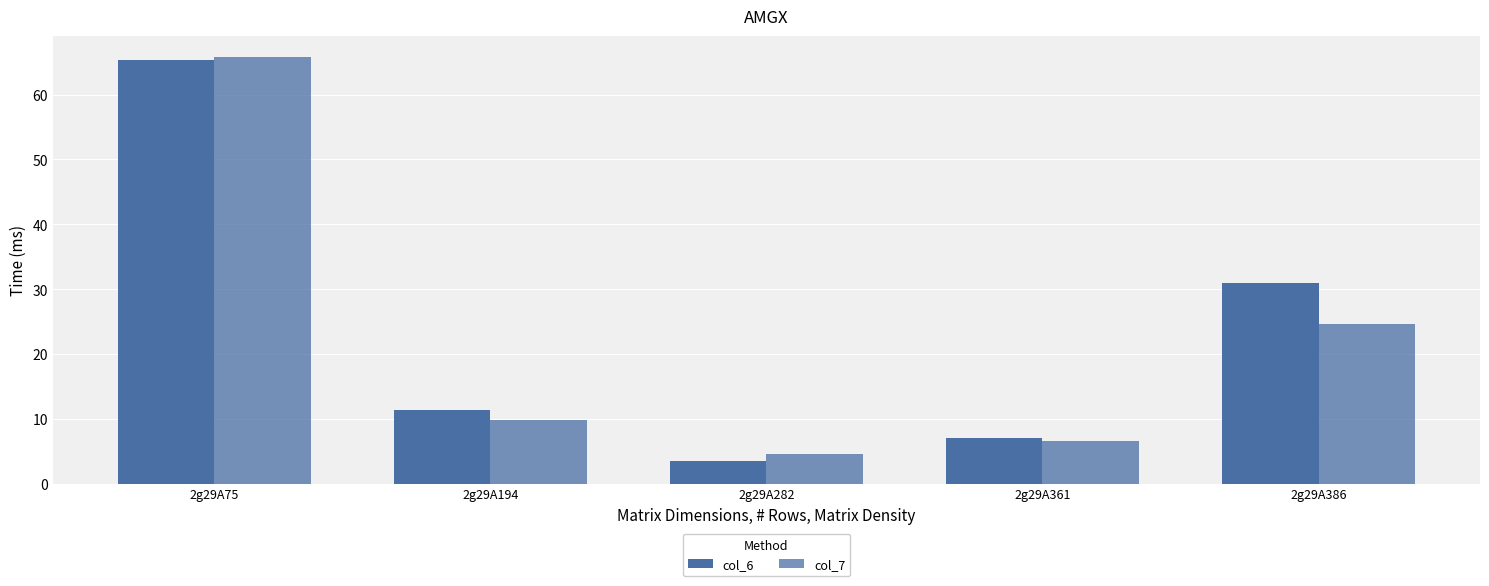

What is the difference between the maximum and minimum values in the col_6 series?

61.9